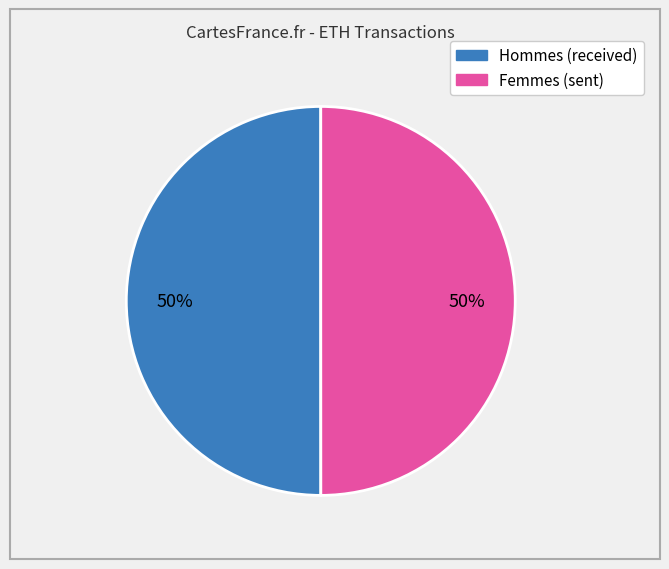

To the nearest percent, what is the average slice percentage?

50%